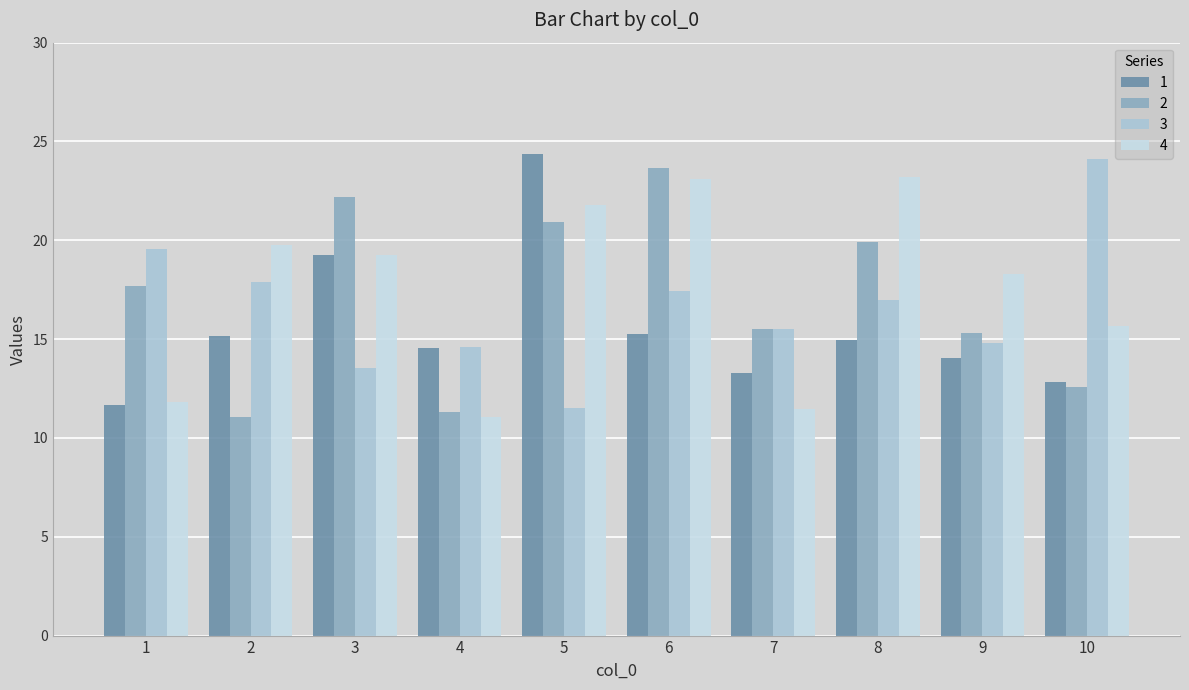

What is the spread (max minus min) of values at 3?

8.7